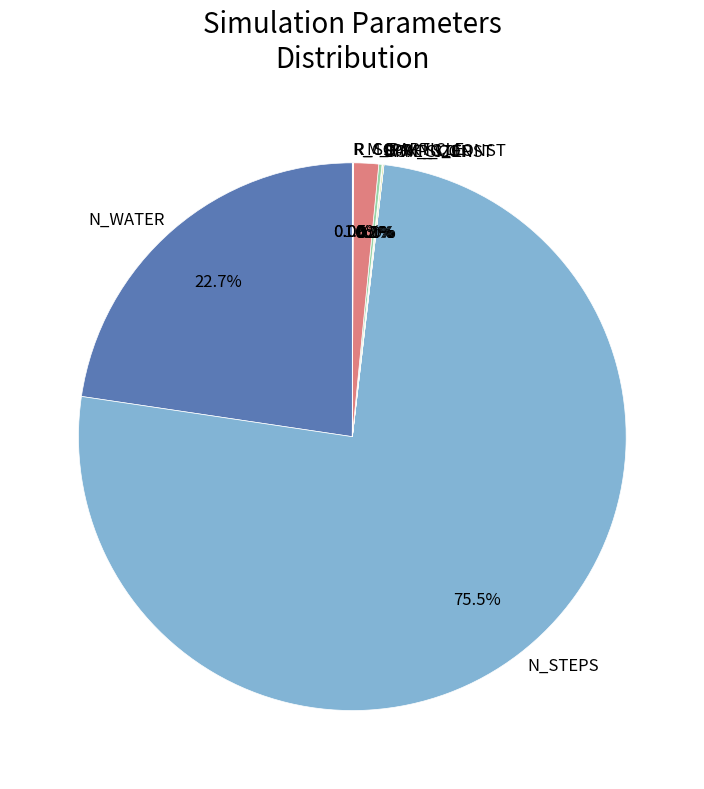

True or false: TIME_STEP accounts for 0% of the total.

True